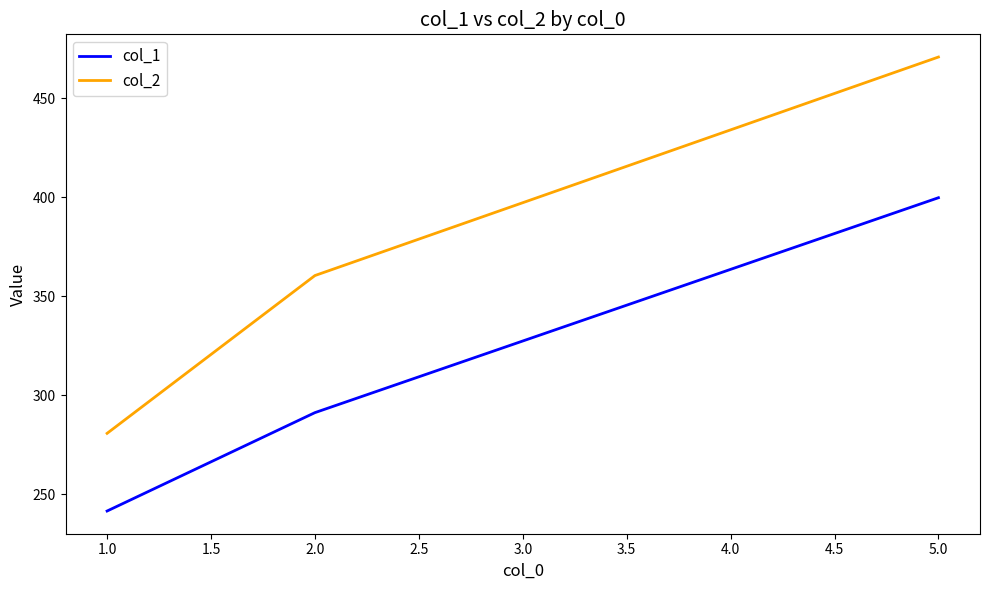

What is the sum of all col_2 values?

1112.1